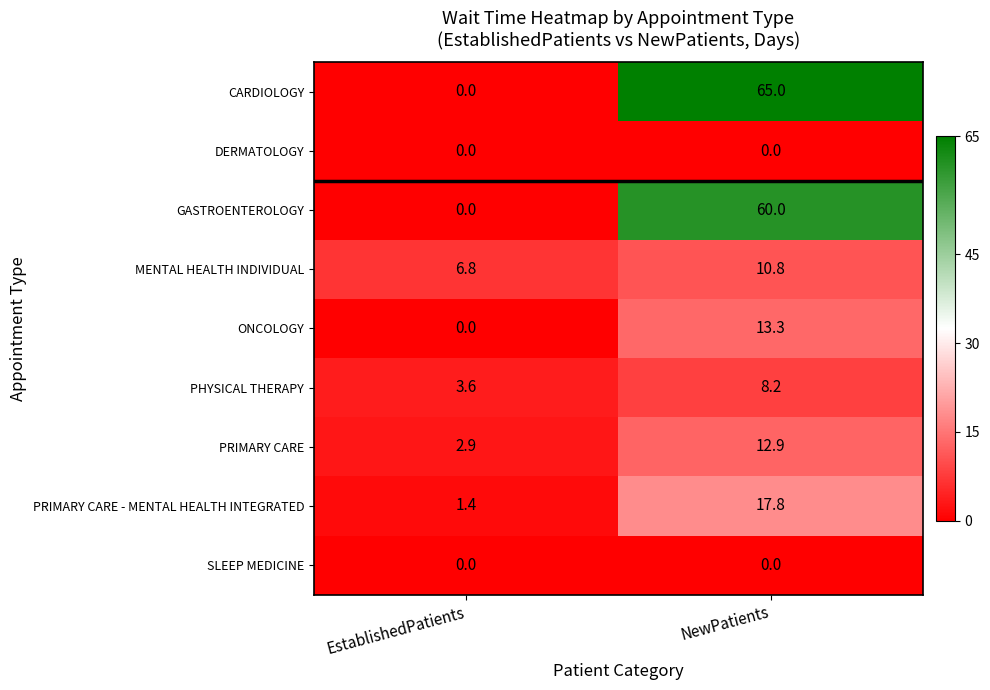

Reading left to right, what are all the values shown in this chart?

CARDIOLOGY: 0.0	65.0
DERMATOLOGY: 0.0	0.0
GASTROENTEROLOGY: 0.0	60.0
MENTAL HEALTH INDIVIDUAL: 6.8	10.8
ONCOLOGY: 0.0	13.3
PHYSICAL THERAPY: 3.6	8.2
PRIMARY CARE: 2.9	12.9
PRIMARY CARE - MENTAL HEALTH INTEGRATED: 1.4	17.8
SLEEP MEDICINE: 0.0	0.0